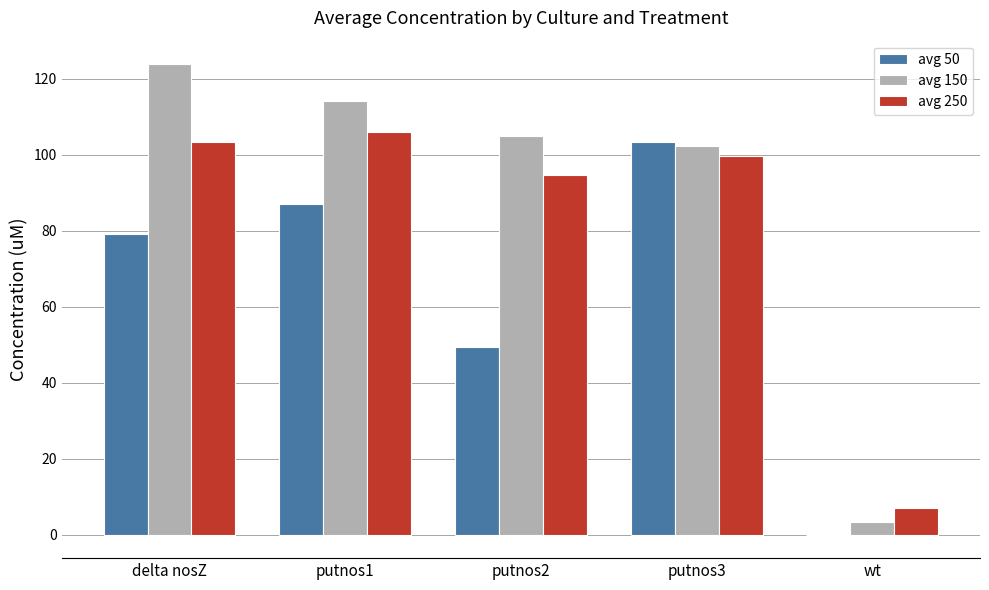

What is the maximum value for avg 150?

123.8